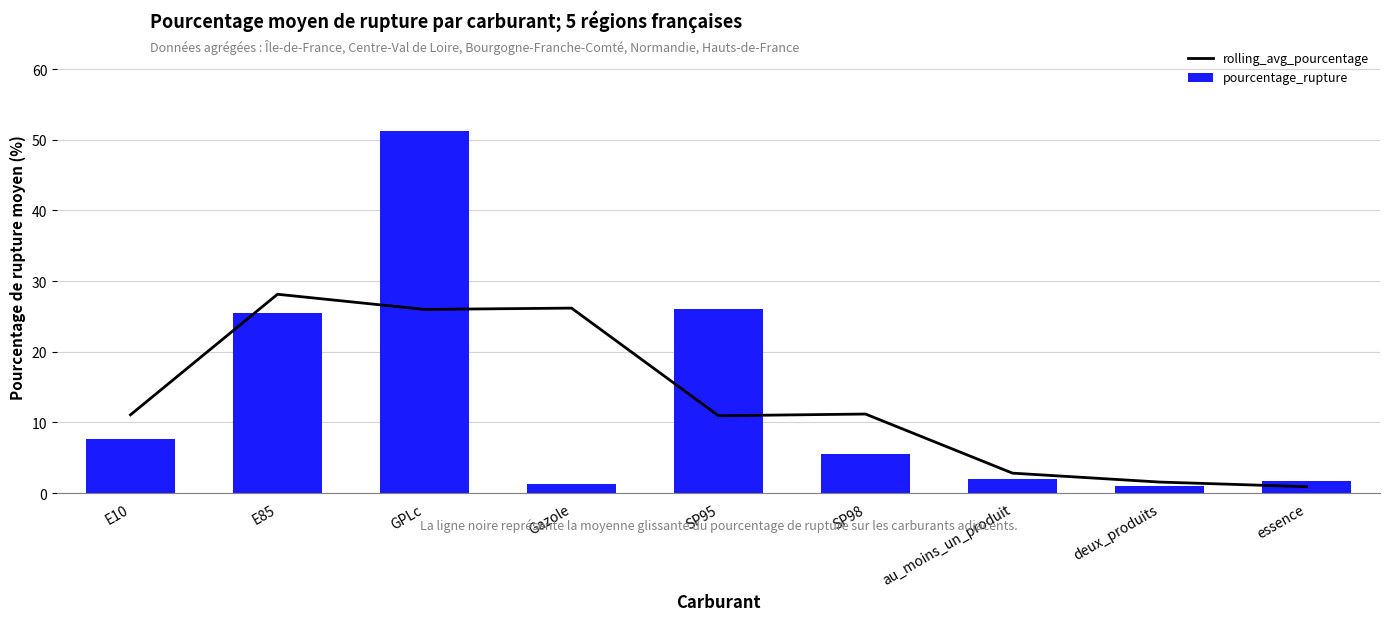

Reading left to right, transcribe all the data shown in this chart.

rolling_avg_pourcentage: E10=11.1	E85=28.1	GPLc=26.0	Gazole=26.2	SP95=11.0	SP98=11.2	au_moins_un_produit=2.8	deux_produits=1.6	essence=0.9
pourcentage_rupture: E10=7.7	E85=25.6	GPLc=51.2	Gazole=1.2	SP95=26.1	SP98=5.5	au_moins_un_produit=2.0	deux_produits=1.0	essence=1.7